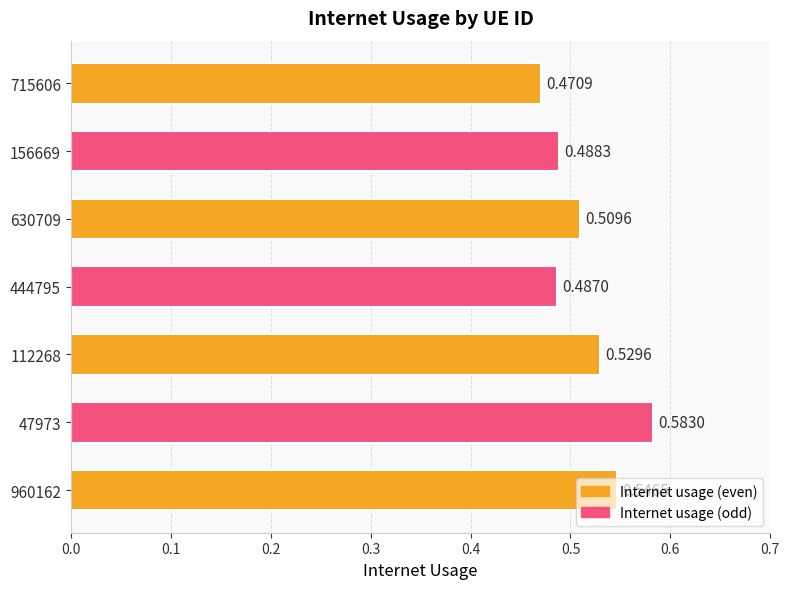

What is the sum of all values?

3.6